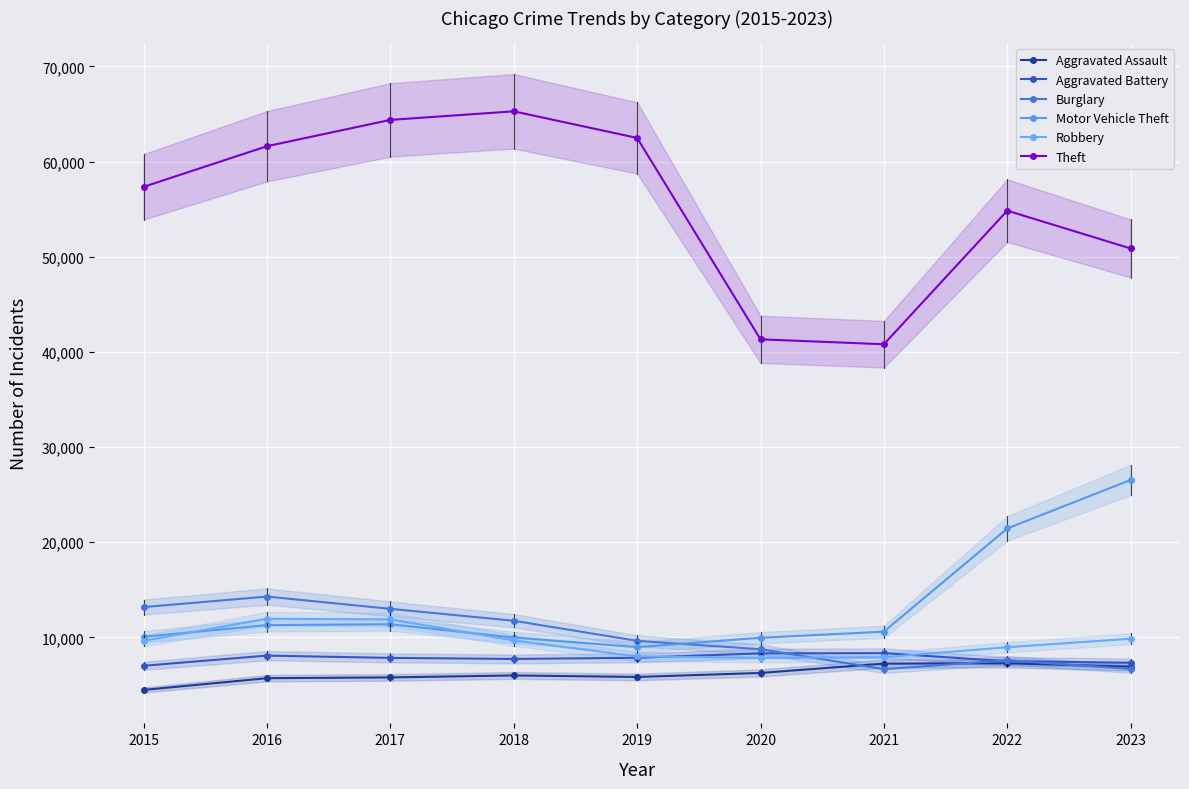

True or false: Motor Vehicle Theft and Theft cross at least once.

False